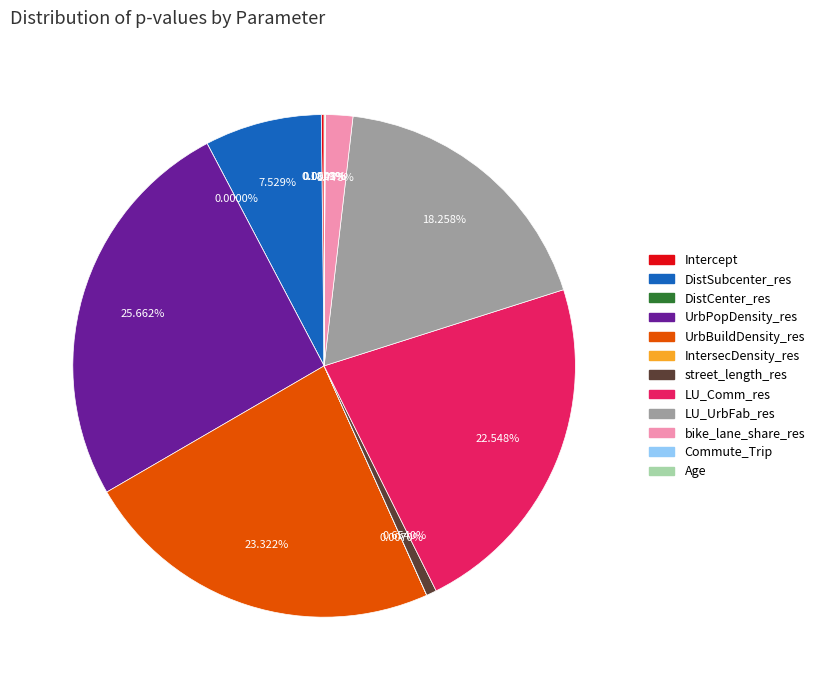

Do LU_Comm_res and street_length_res together represent more than half of the pie?

No